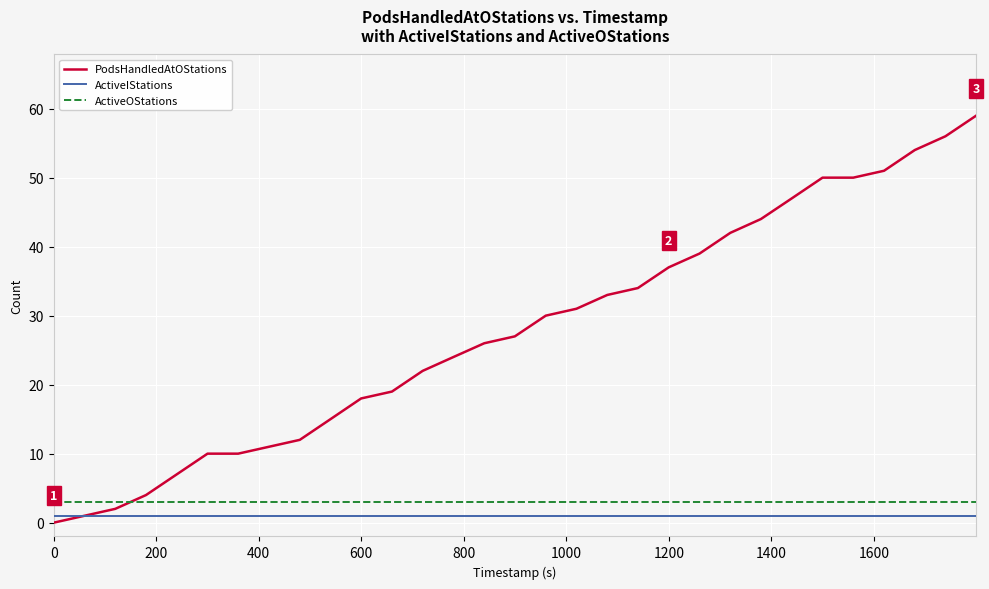

What is the greatest value displayed?

59